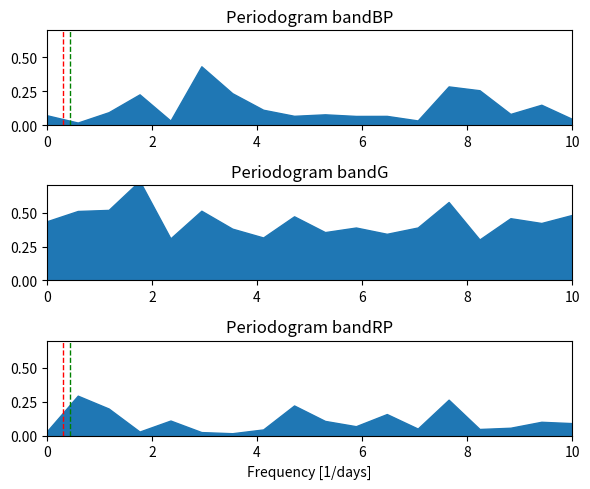

Which has a higher value, 9 or 18?

9